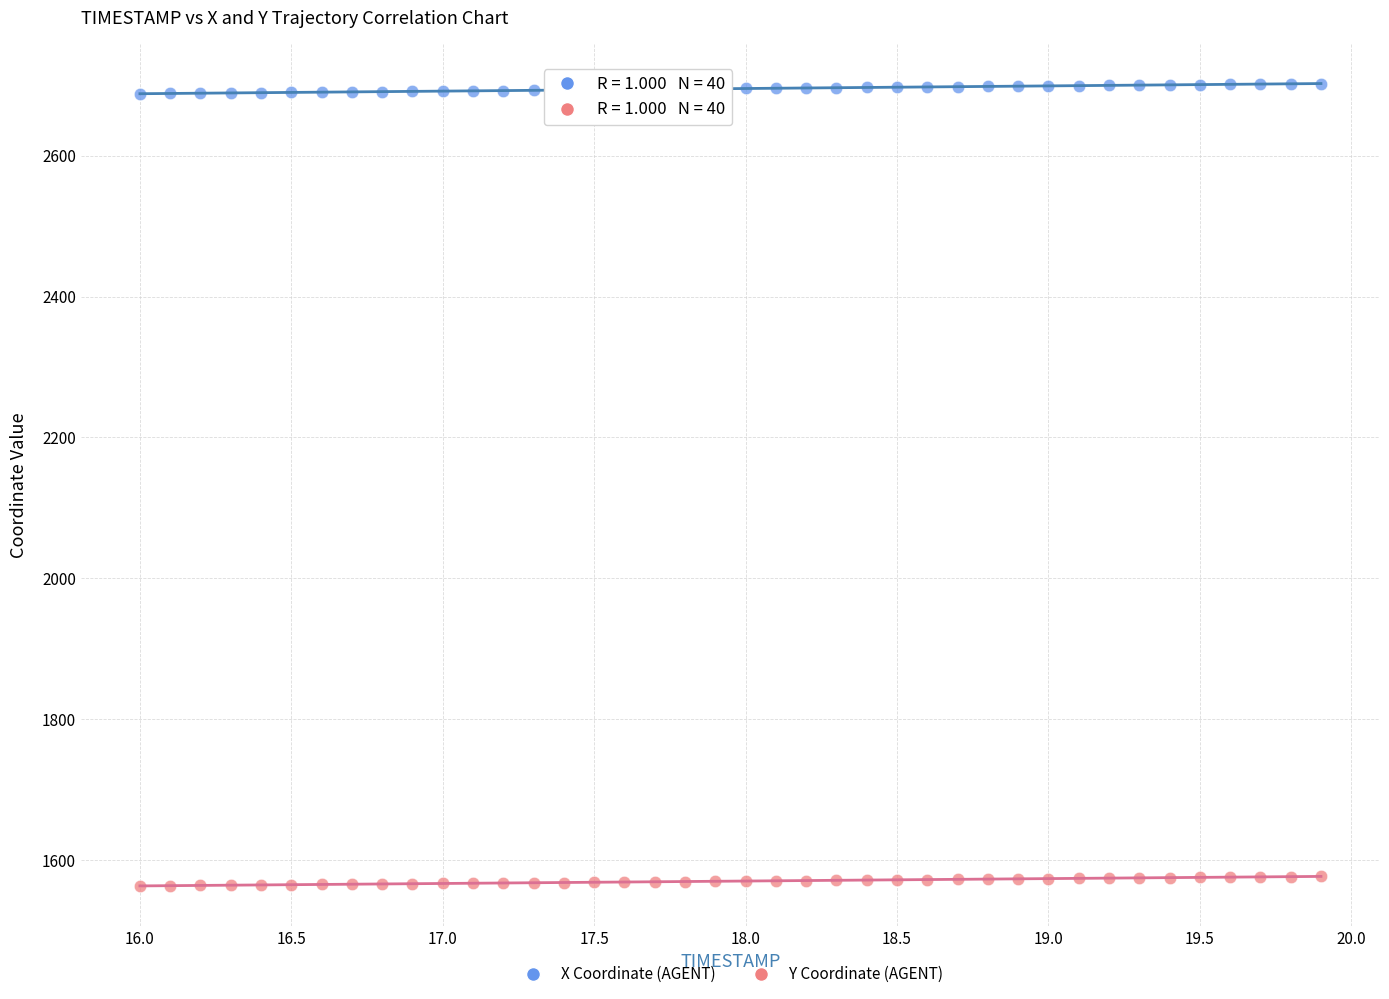

Which series contains the highest Y value?

X Coordinate (AGENT)